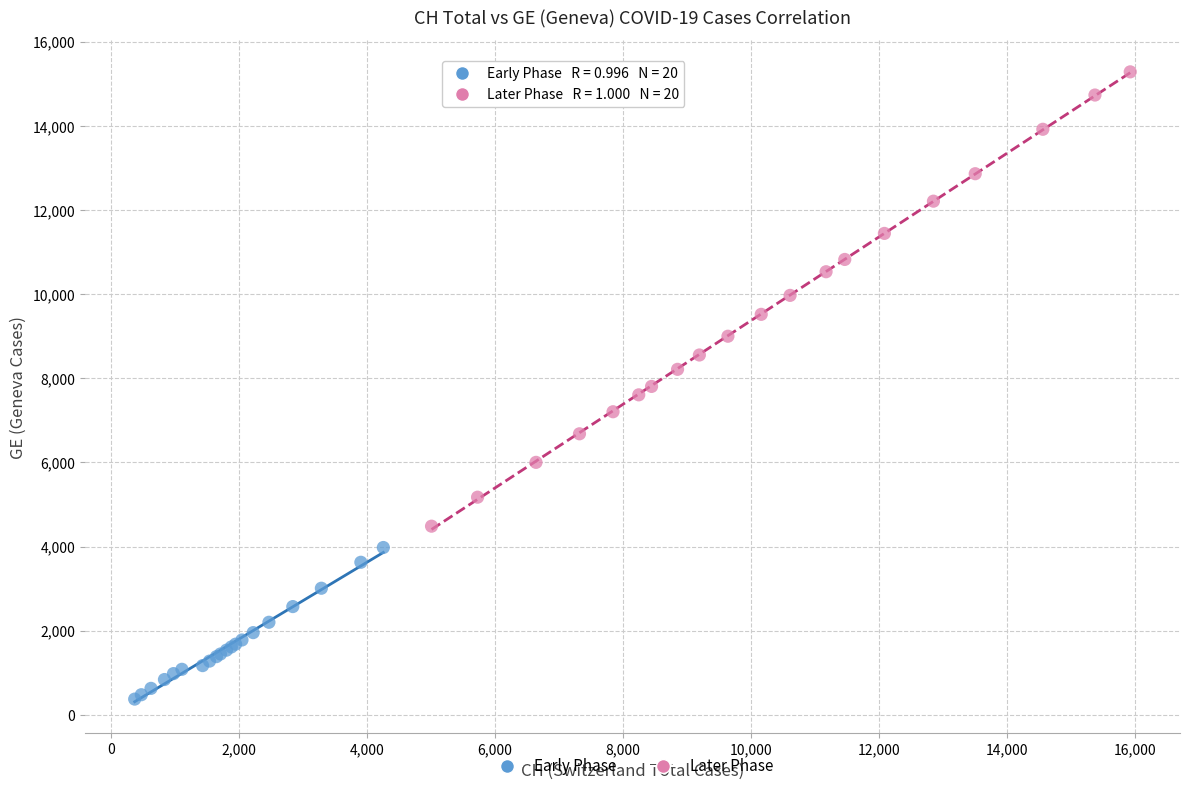

Which series contains the lowest Y value?

Early Phase